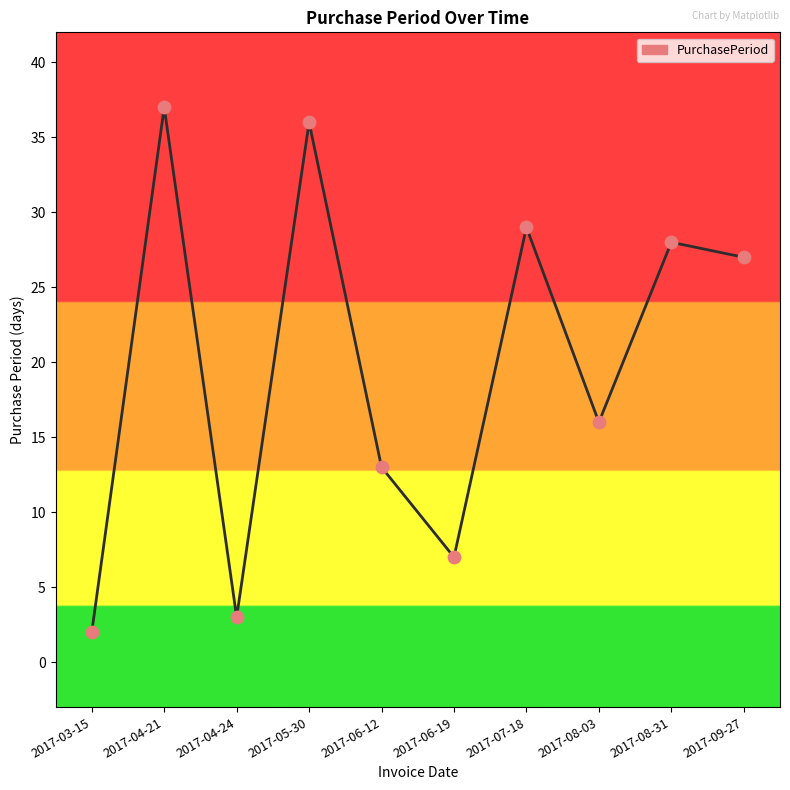

What is the ratio of the value at 2017-06-12 to the value at 2017-09-27?

0.5